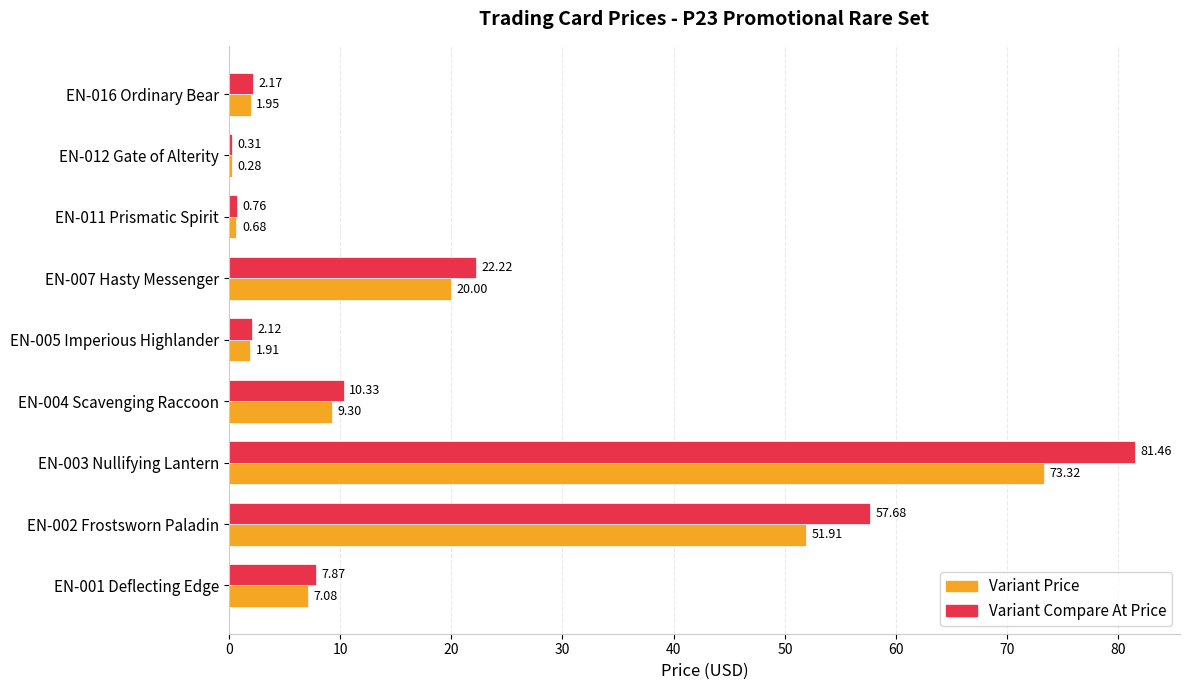

Is the value of Variant Compare At Price at EN-003 Nullifying Lantern greater than the value of Variant Price at EN-007 Hasty Messenger?

Yes